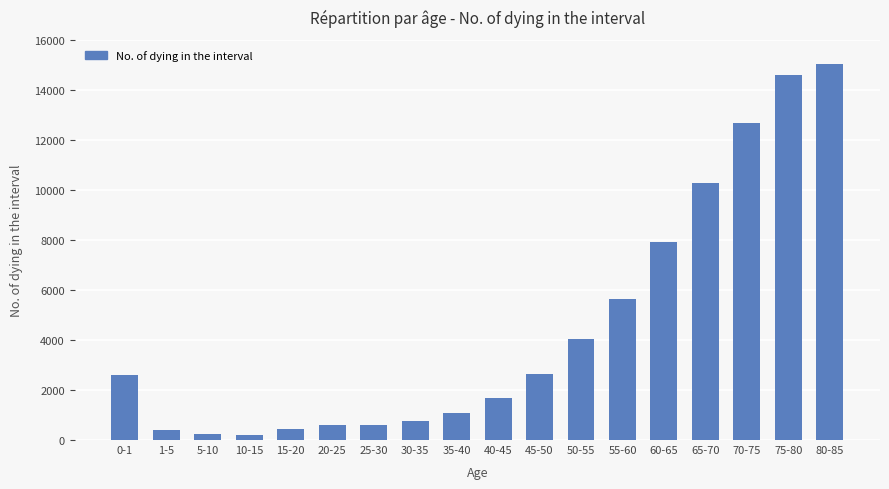

What is the change in value from 45-50 to 65-70?

+7668